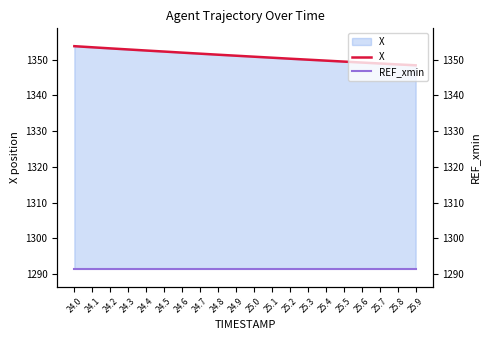

Is the value of X at 25.7 greater than the value of REF_xmin at 25.2?

Yes